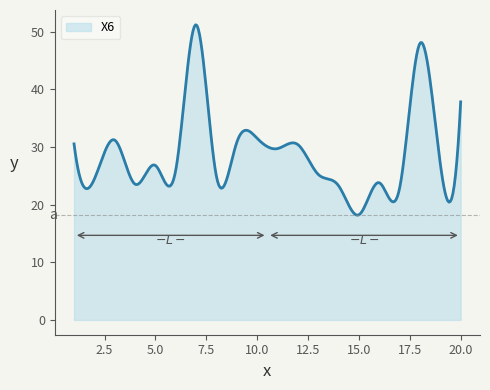

Does the chart display data point markers on the line(s)?

No